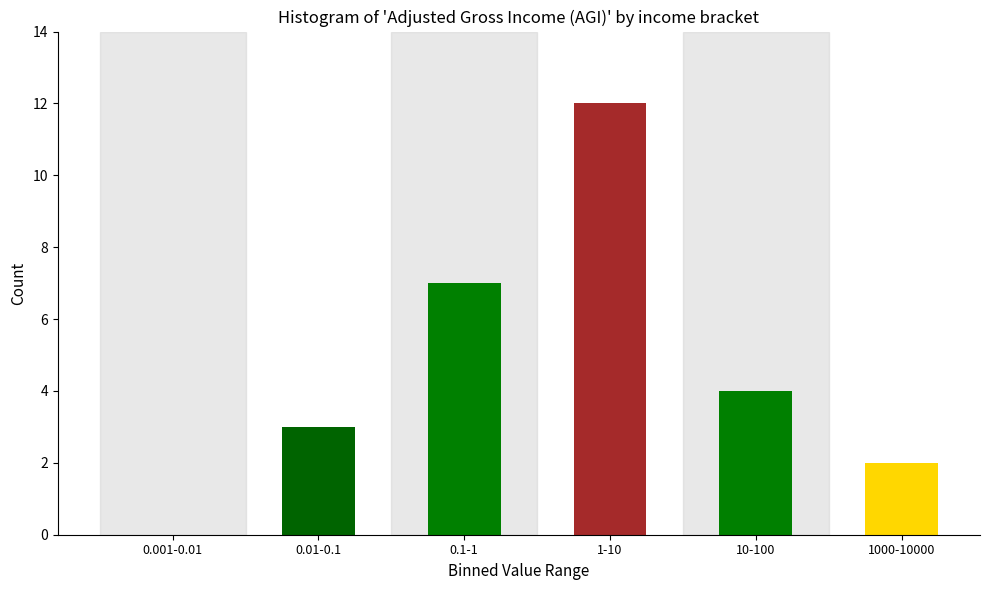

Reading left to right, extract all data points from this chart.

0.001-0.01=0	0.01-0.1=3	0.1-1=7	1-10=12	10-100=4	1000-10000=2